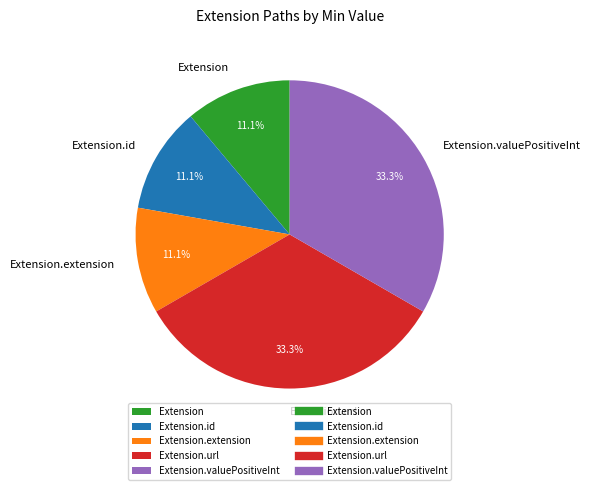

Does any single category account for the majority?

No